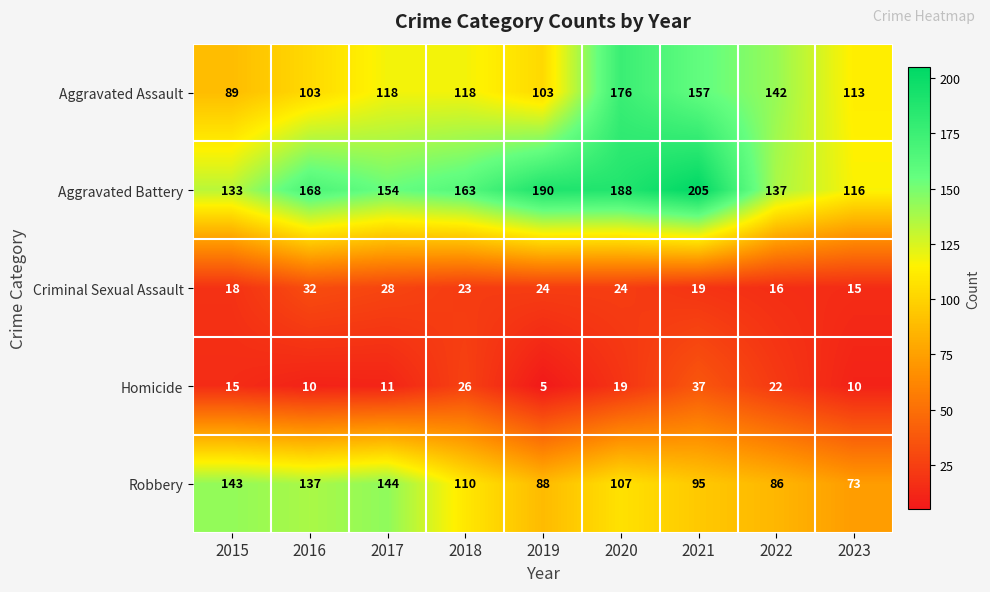

What is the smallest value displayed?

5